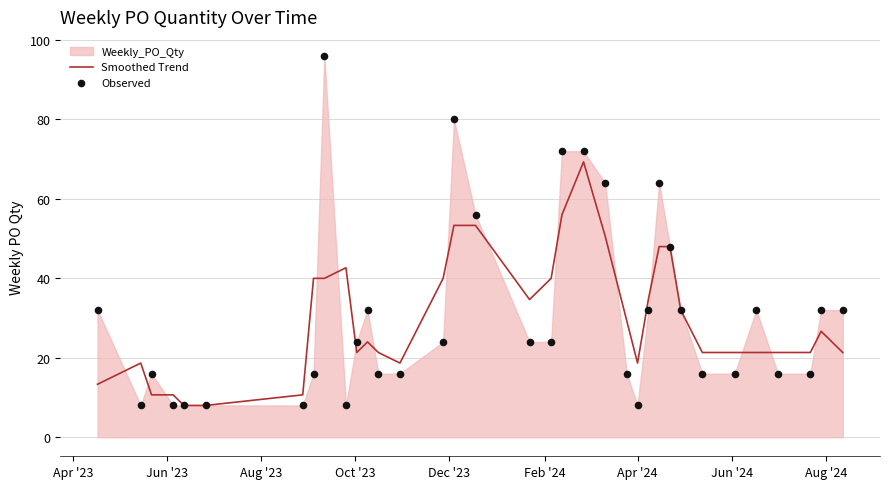

Which series reaches the minimum Y coordinate?

Smoothed Trend